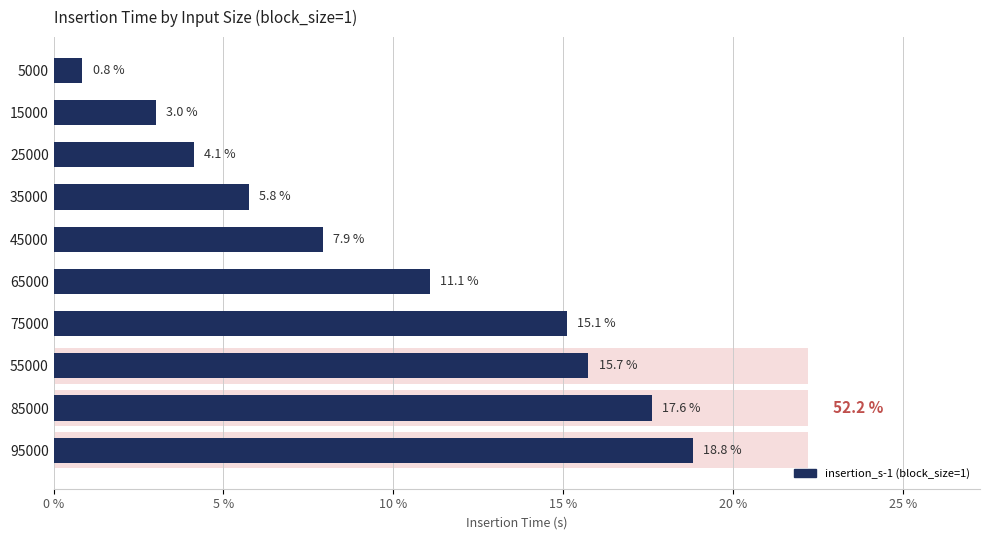

What is the difference between the second highest and minimum values?

16.8